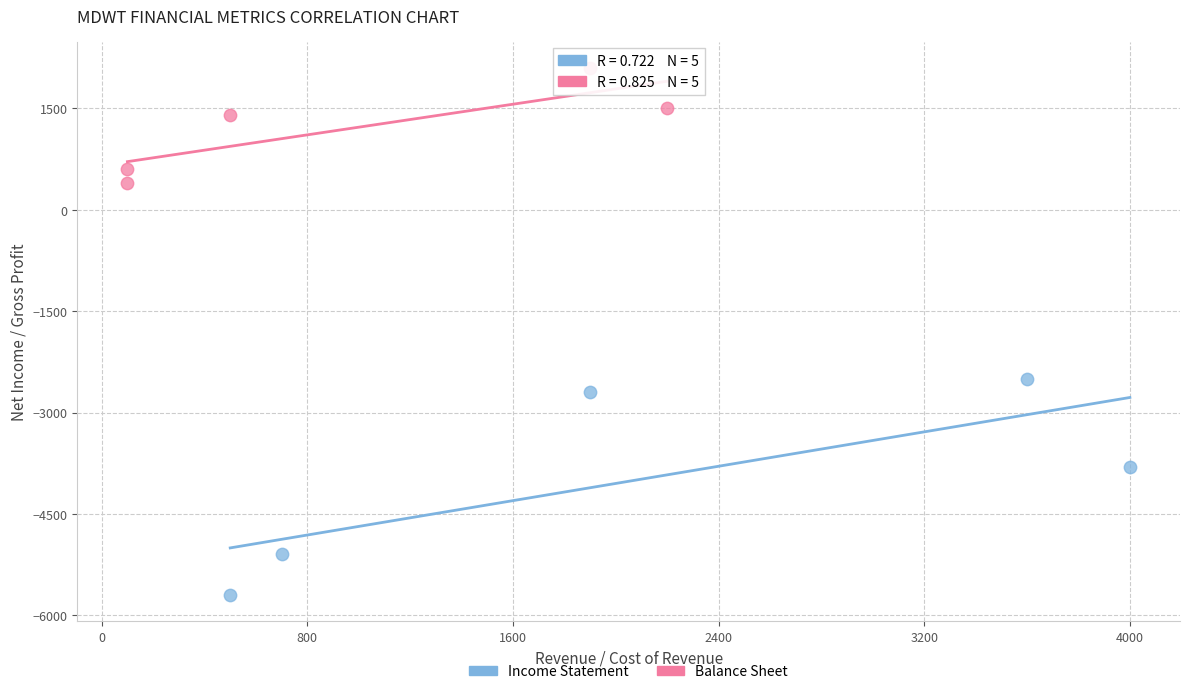

Which series reaches the minimum Y coordinate?

Income Statement